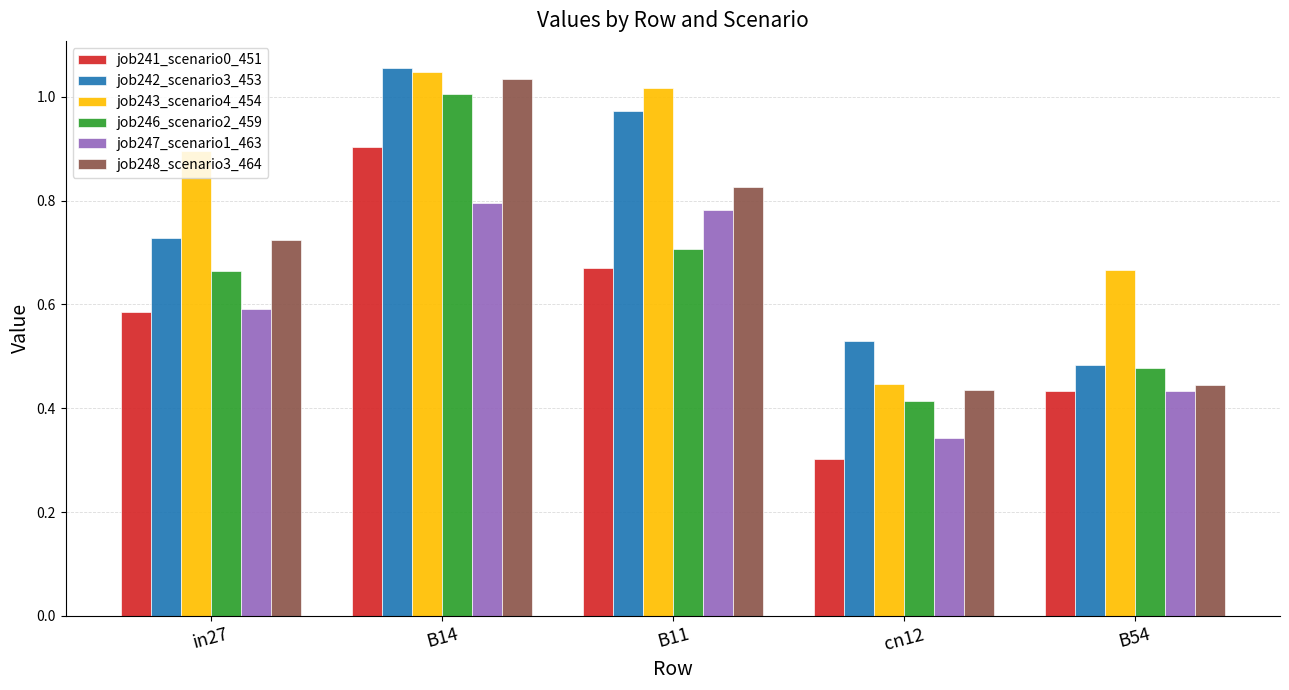

List the labels in order of job248_scenario3_464 value, largest first.

B14, B11, in27, B54, cn12